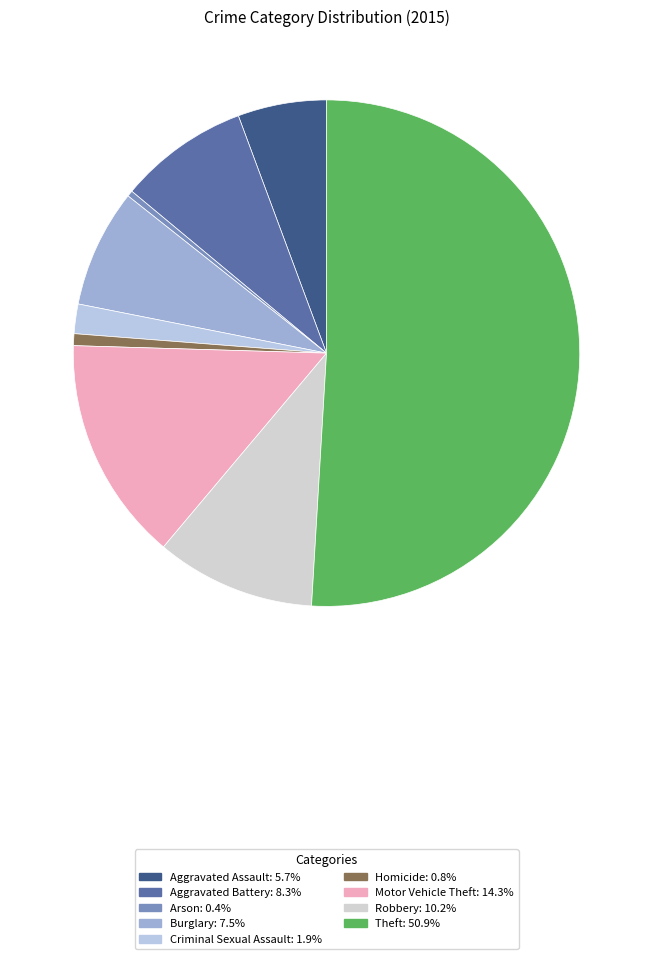

How many segments does this pie chart have?

9